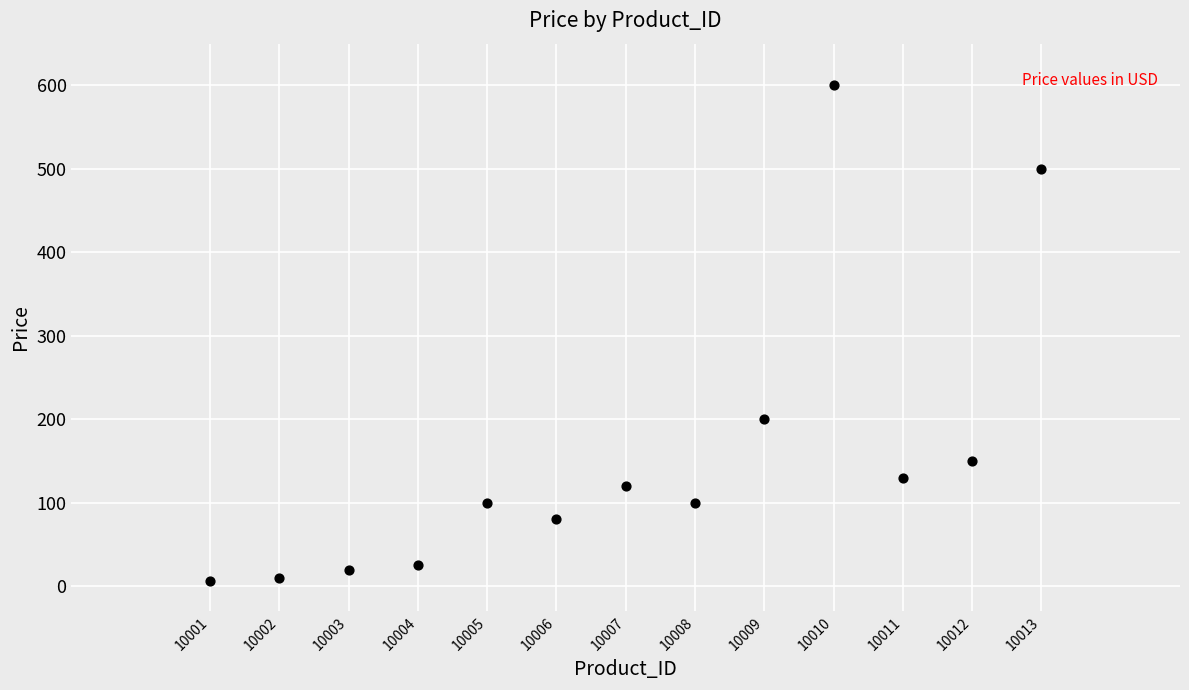

What Y value in the scatter plot is closest to 302?

200.0